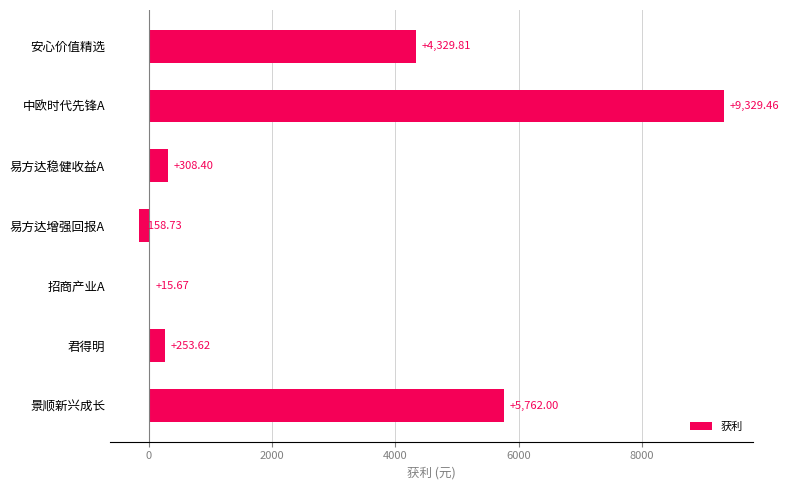

What is the sum of the values at 景顺新兴成长 and 君得明?

6015.6